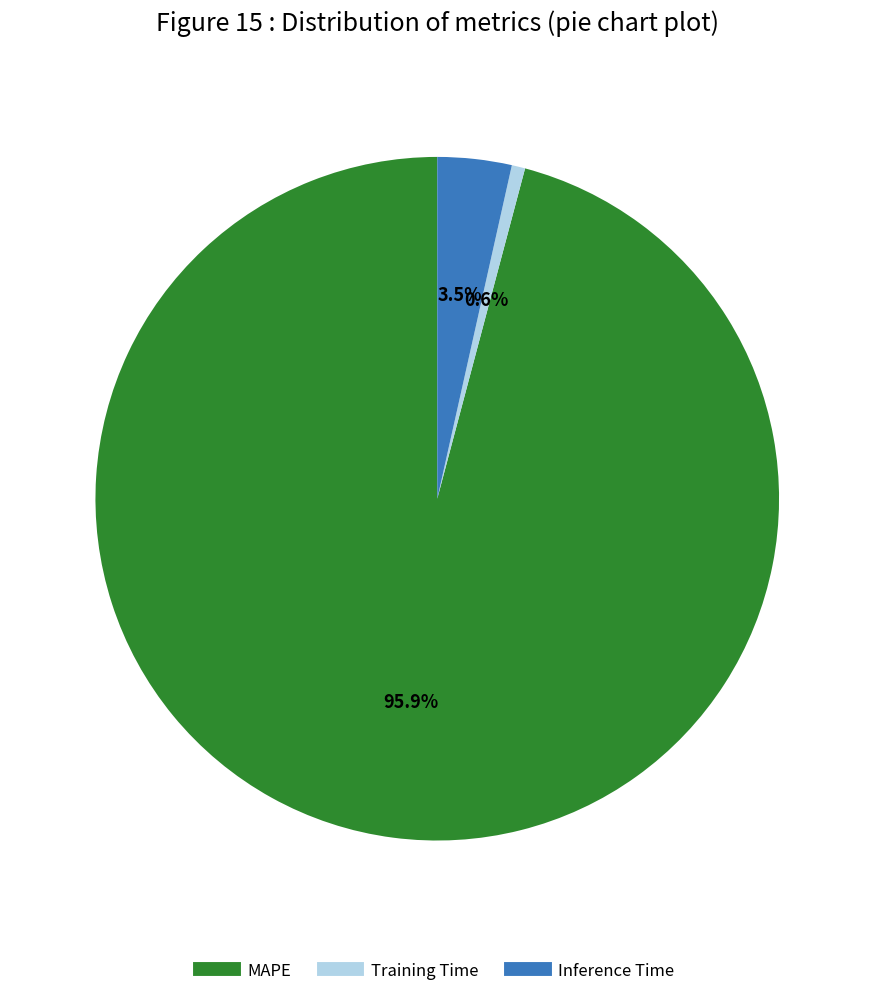

Which has a higher value, MAPE or Training Time?

MAPE